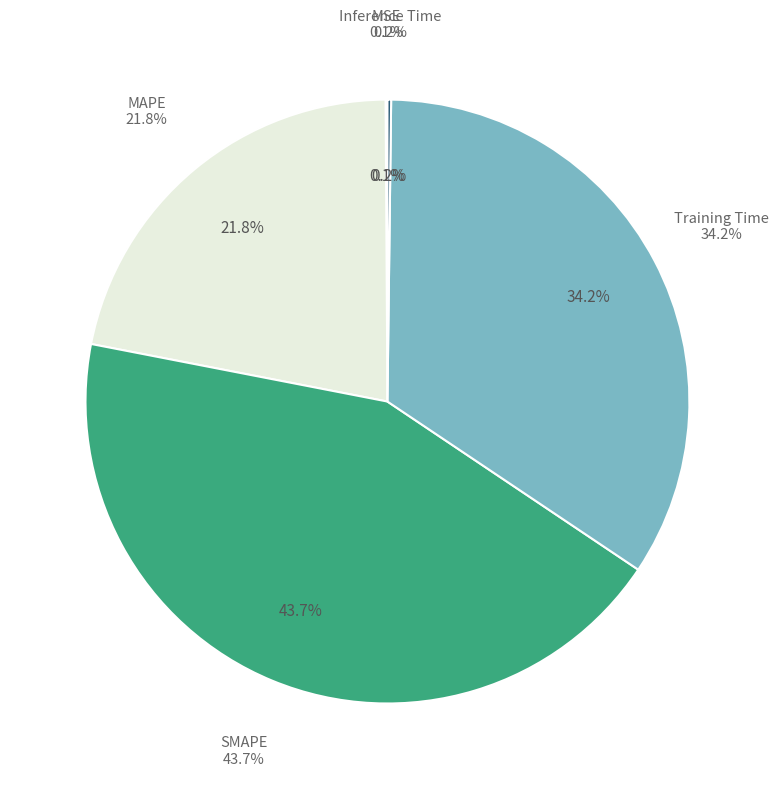

What is the change in value from Training Time to Inference Time?

-1.6